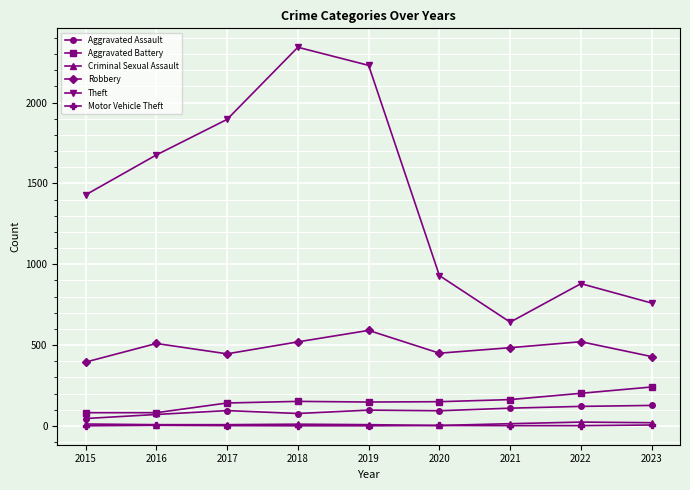

True or false: Motor Vehicle Theft and Robbery intersect in this chart.

False